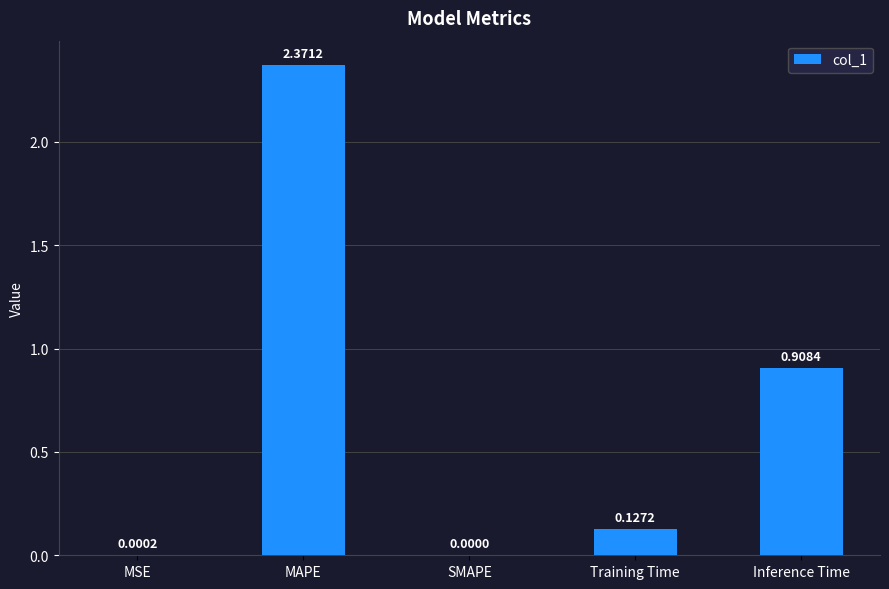

Where is the data nearest to the value 1?

Inference Time